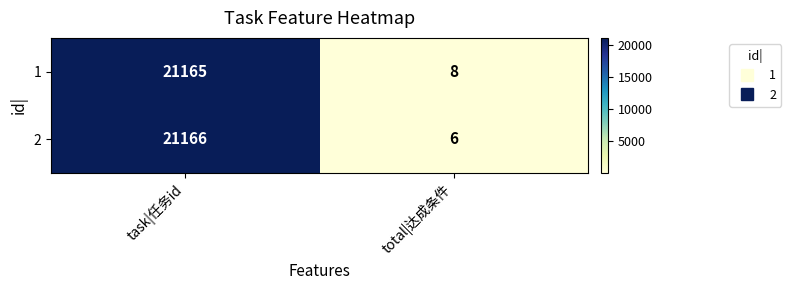

At which category is the sum across all series the highest?

task|任务id